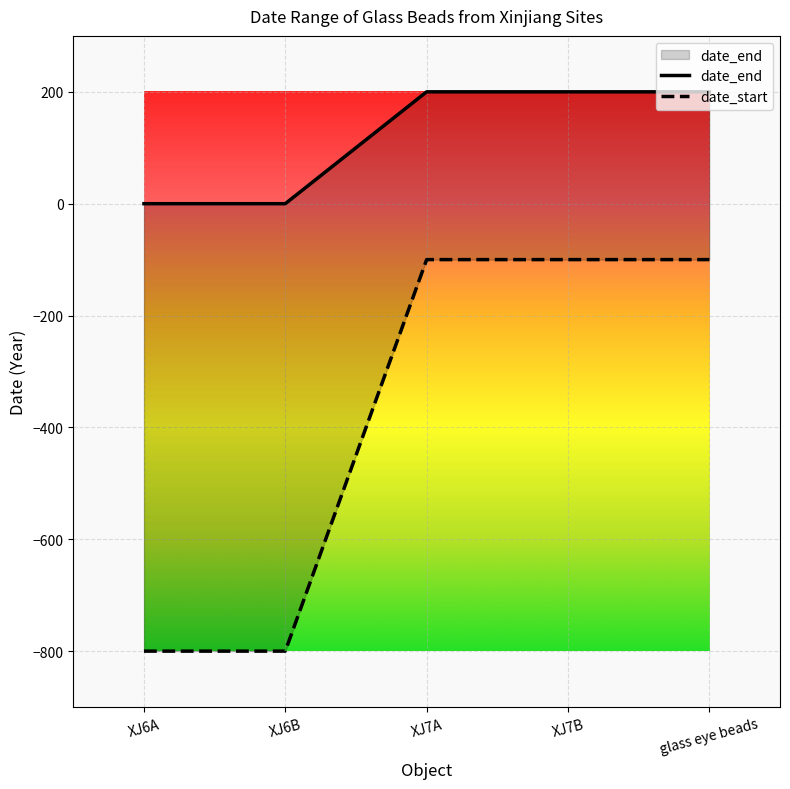

What is the value of the date_end point at the 3rd from the left?

200